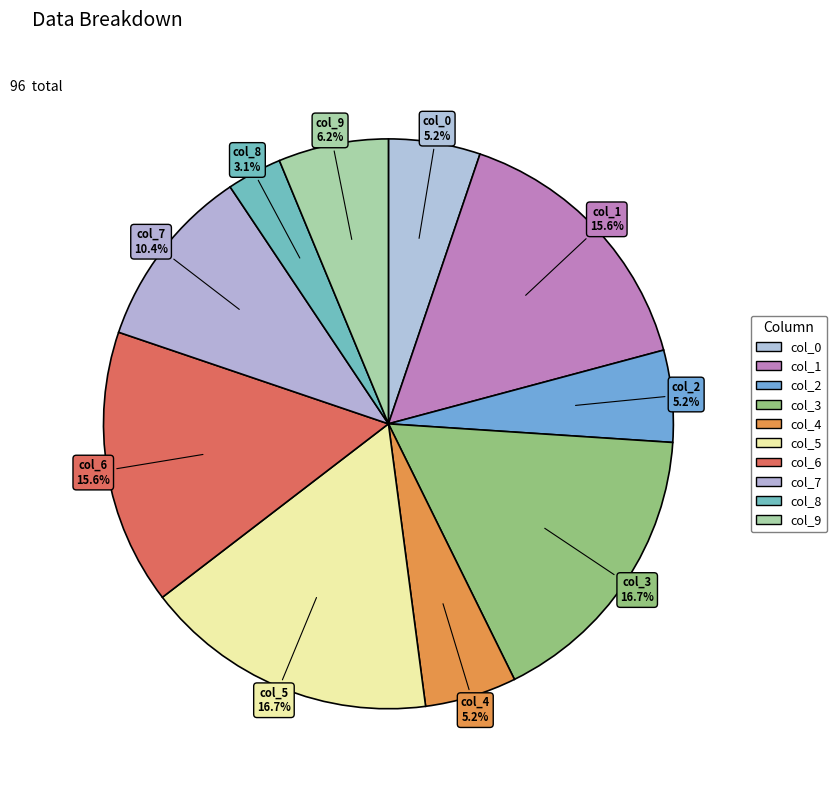

Rank the categories by value from lowest to highest.

col_8, col_0, col_2, col_4, col_9, col_7, col_1, col_6, col_3, col_5